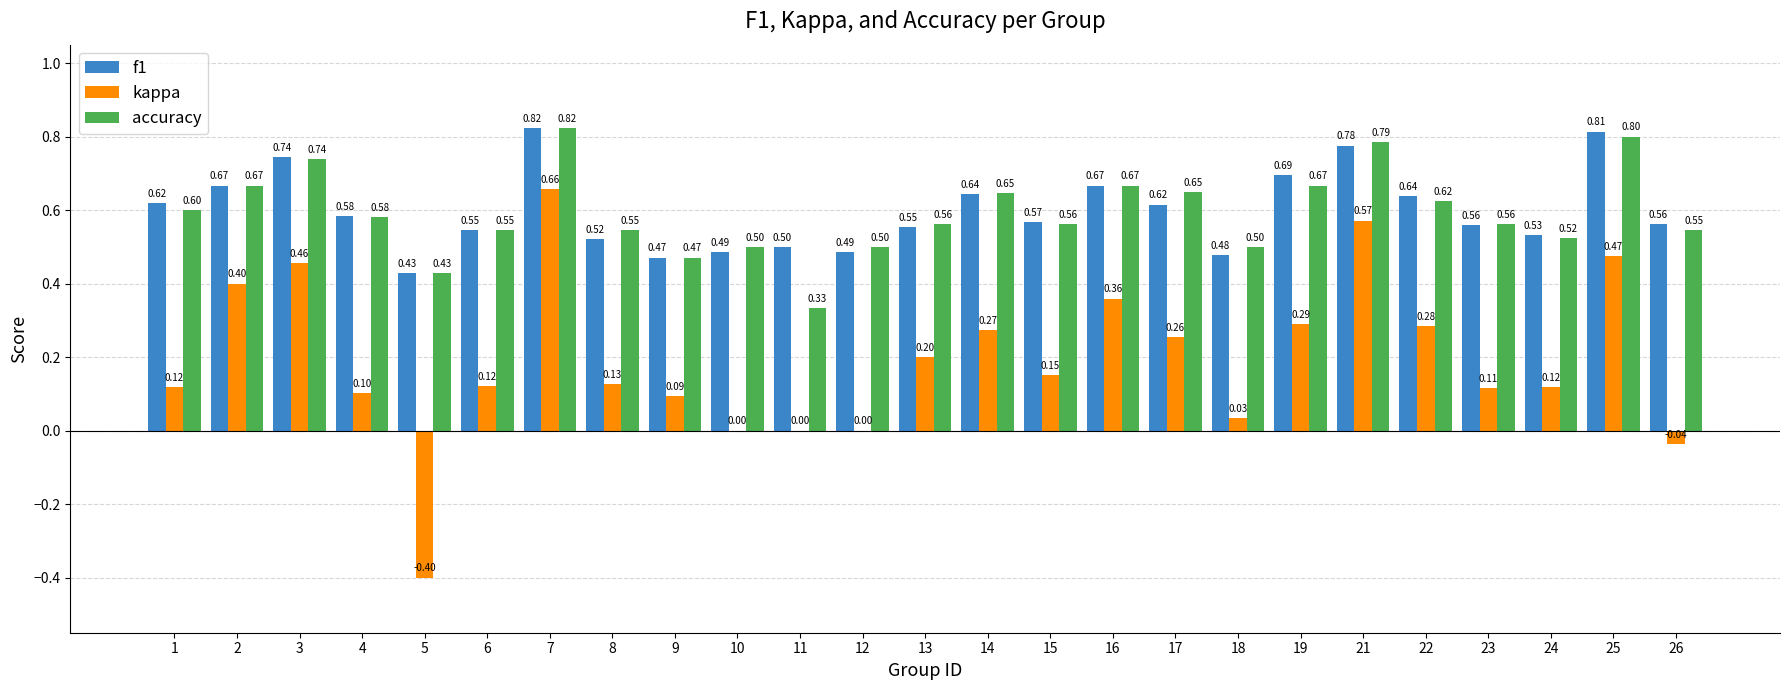

What are all the series names shown in the legend?

f1, kappa, accuracy